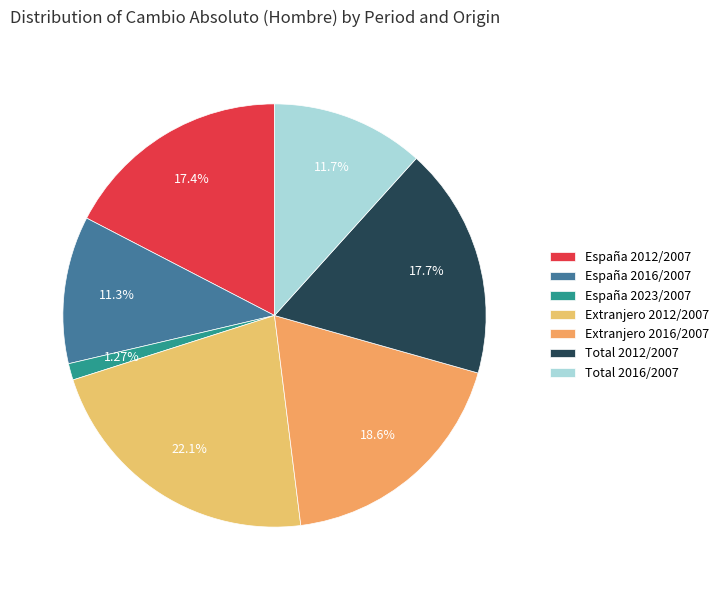

Combined, do España 2012/2007 and España 2023/2007 account for over 50%?

No